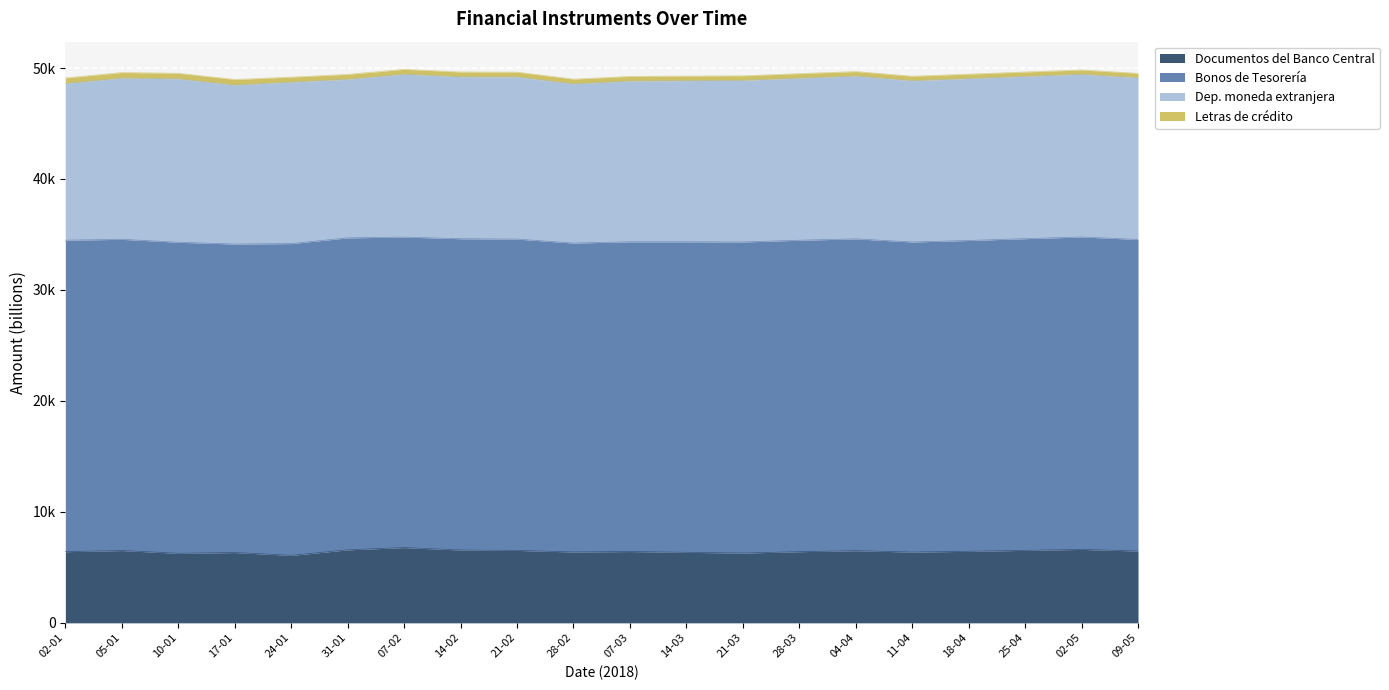

At which label does Dep. moneda extranjera reach its peak?

10-01